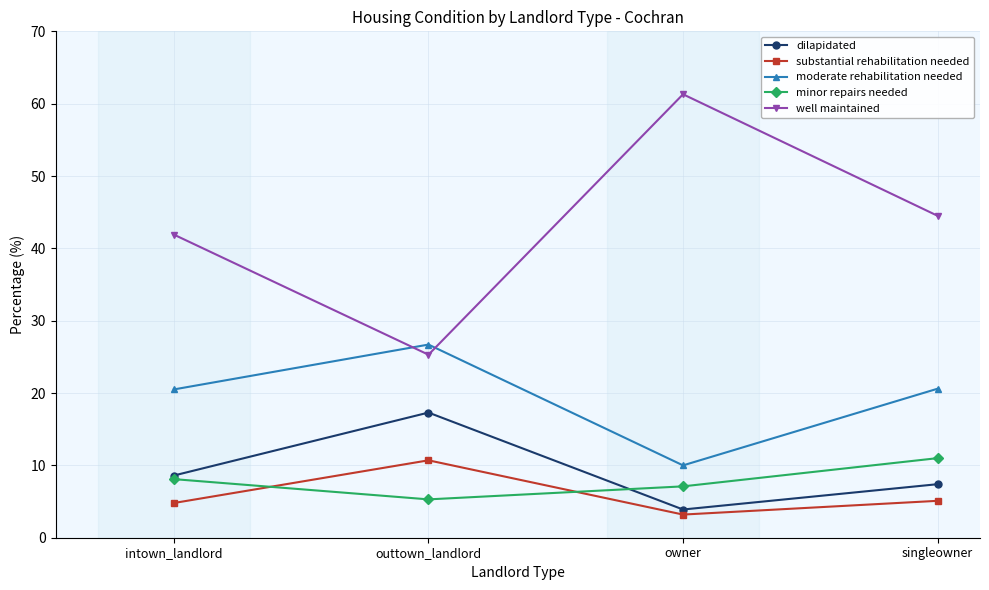

What is the label of the 1st point from the left?

intown_landlord